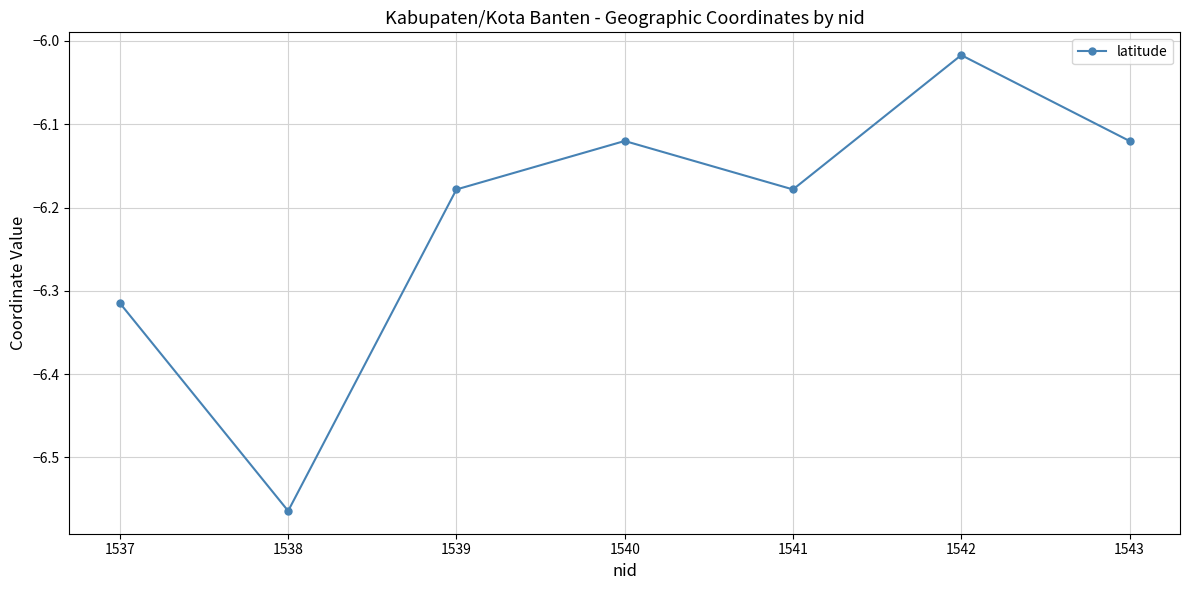

How many points are higher than both their immediate neighbors (excluding endpoints)?

2